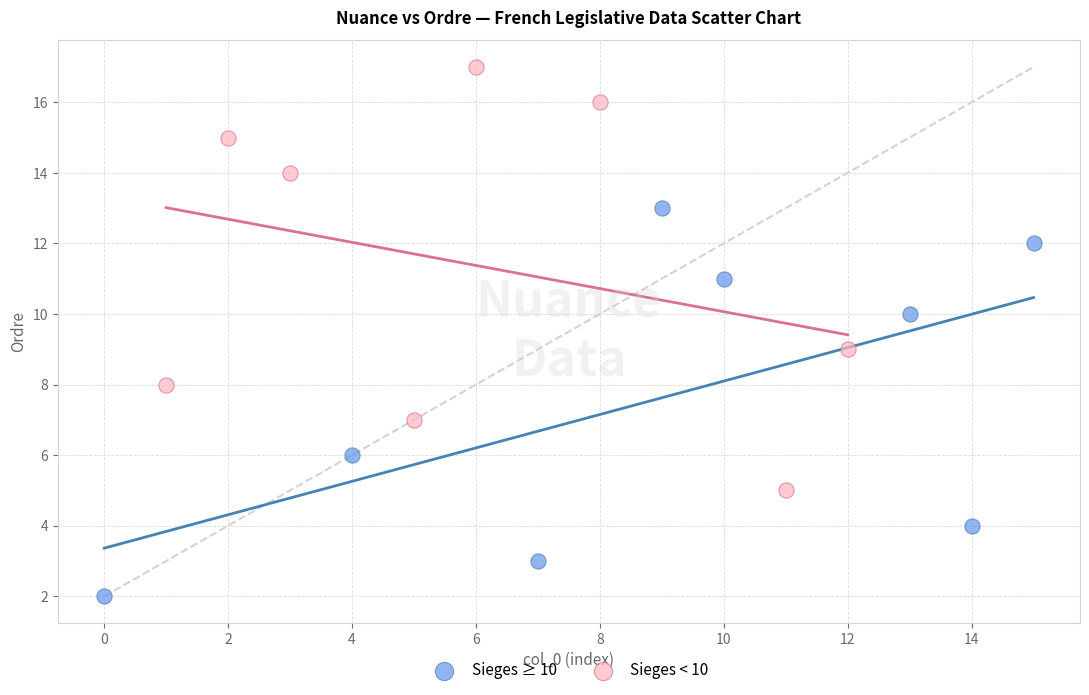

Which series reaches the maximum Y coordinate?

Sieges < 10